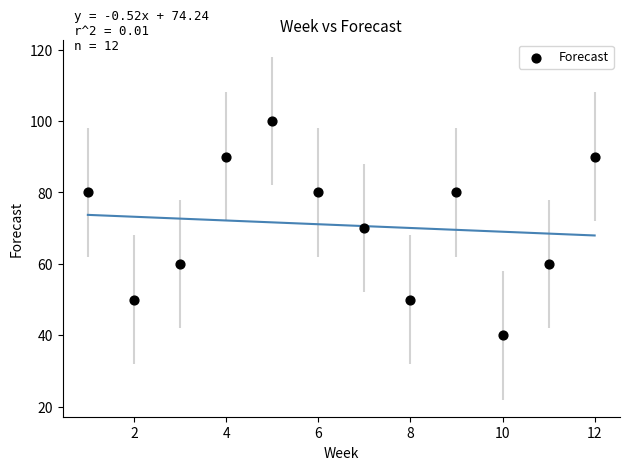

What is the average X value?

6